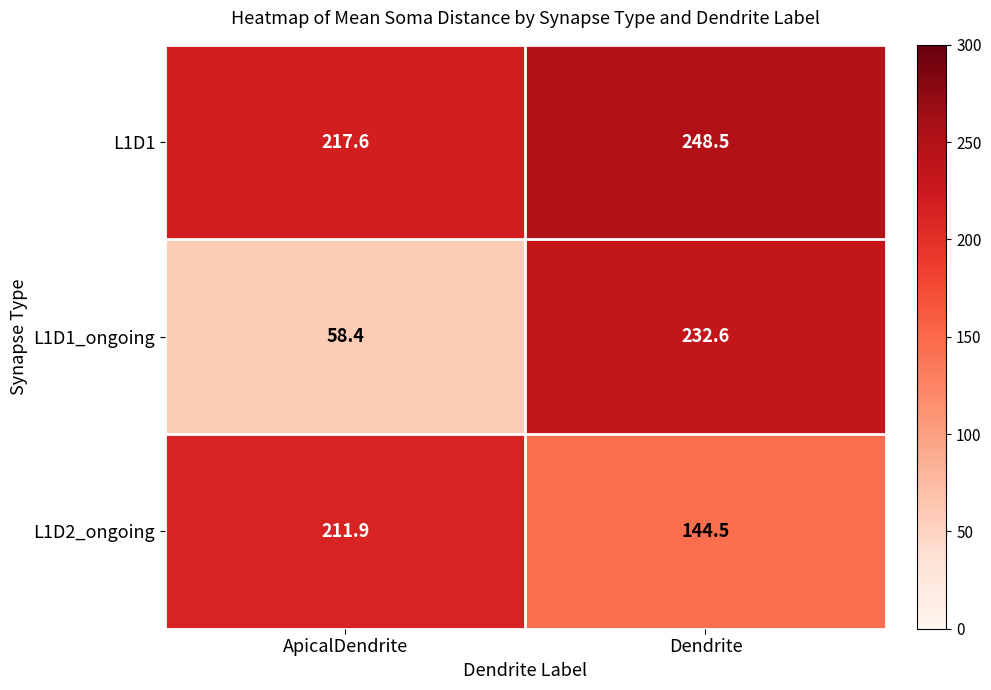

Is it true that L1D1 equals 54.1 at Dendrite?

False